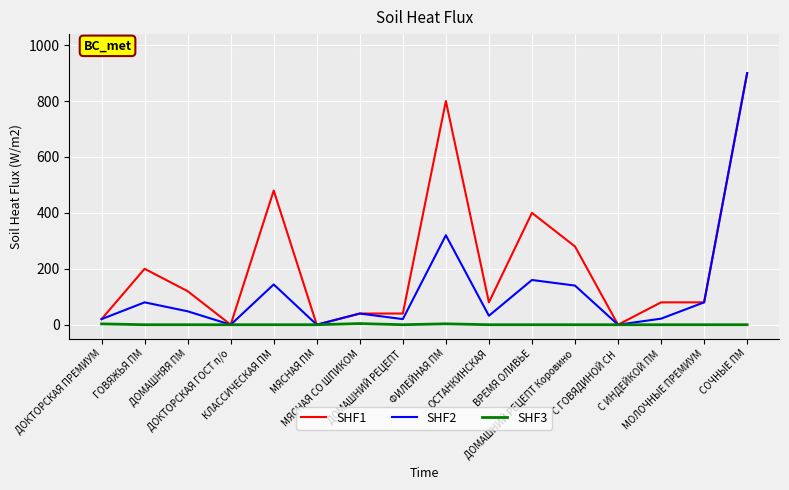

Rank the series by their average value, from lowest to highest.

SHF3, SHF2, SHF1